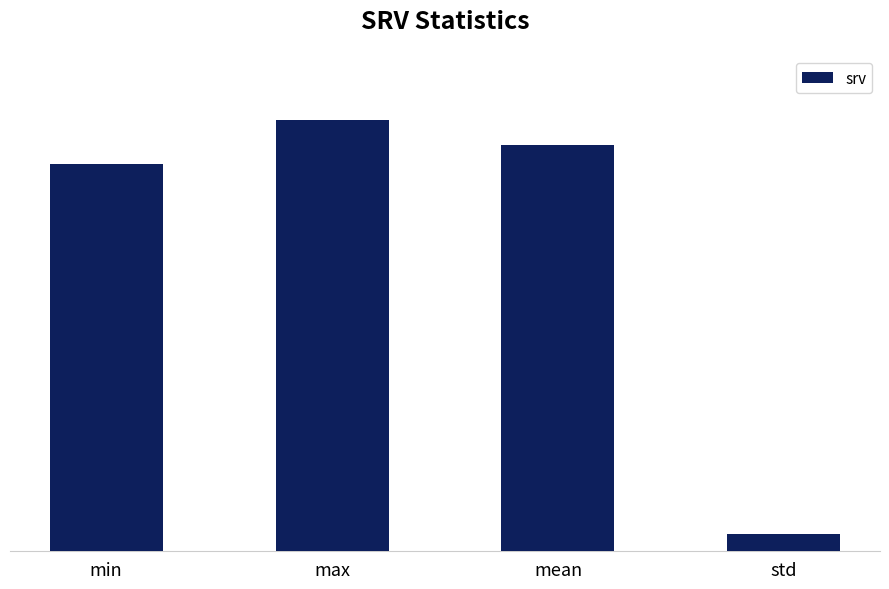

Does the chart contain any negative values?

No